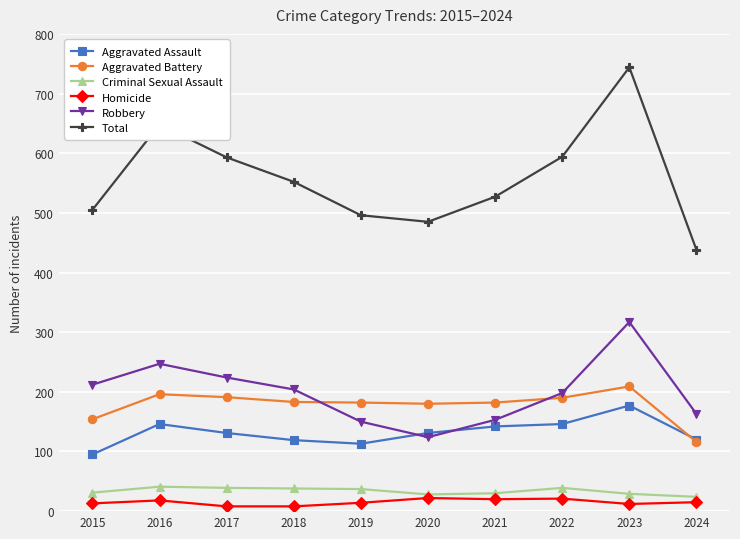

List the series in order of their peak value, highest first.

Total, Robbery, Aggravated Battery, Aggravated Assault, Criminal Sexual Assault, Homicide